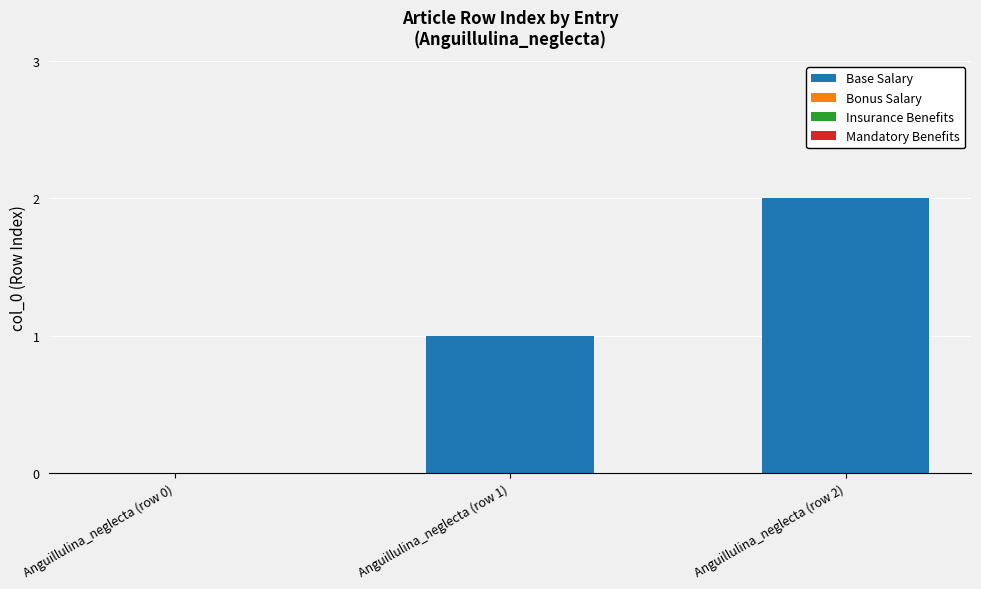

The chart shows a value of 0 at Anguillulina_neglecta (row 0). True or false?

True